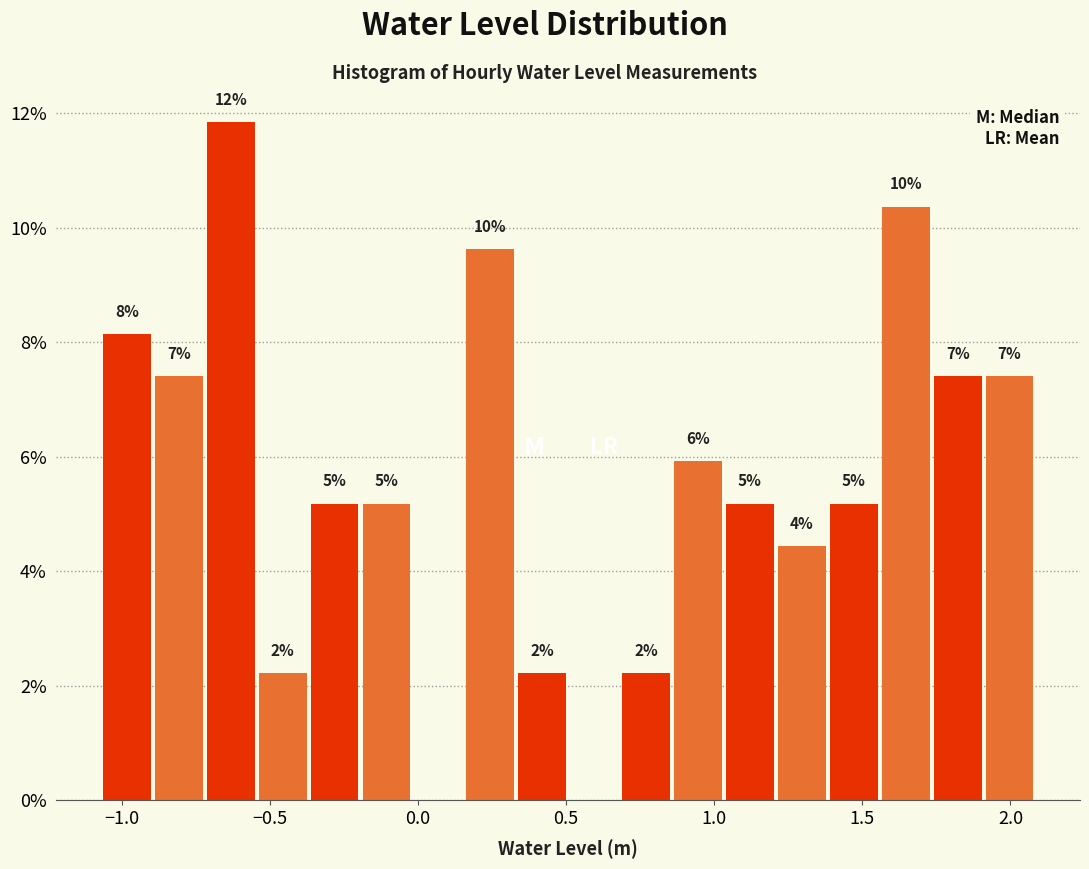

Around what value on the x-axis is the tallest bar? Give the approximate position of its centre, as read against the axis.

-0.65